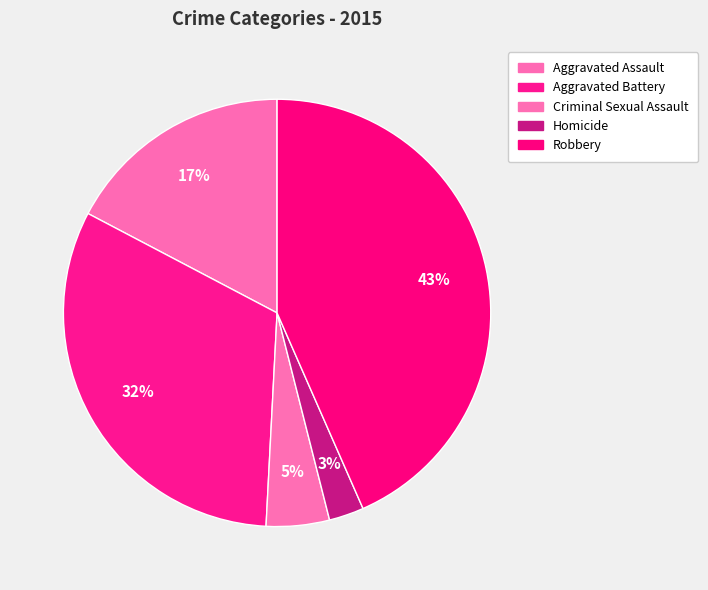

To the nearest percent, what is the combined percentage of Homicide and Robbery?

46%